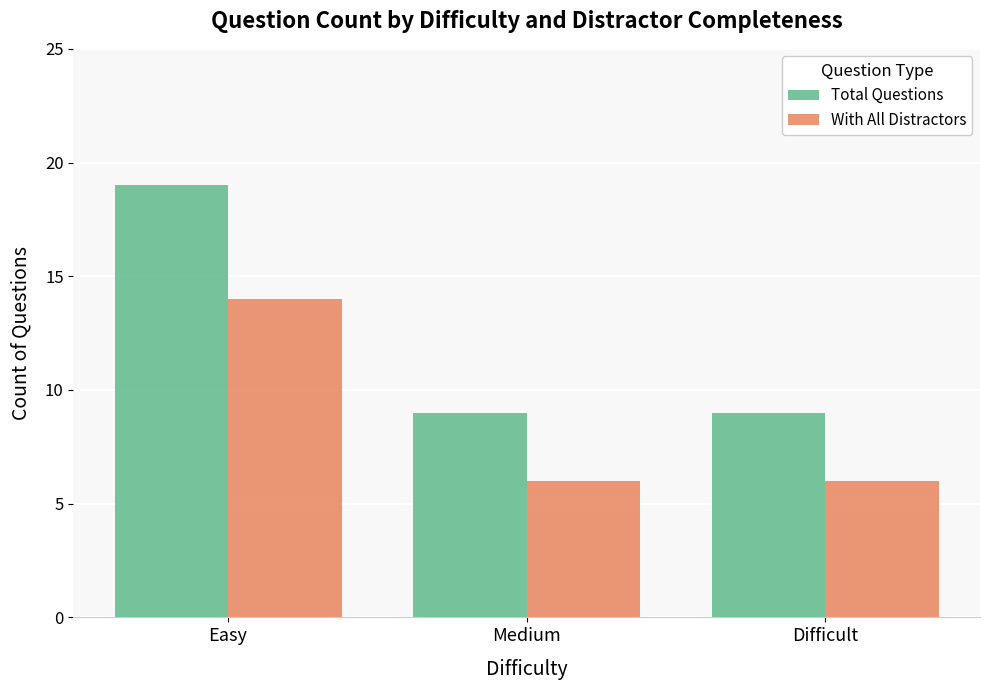

At how many categories does at least one series exceed 14?

1